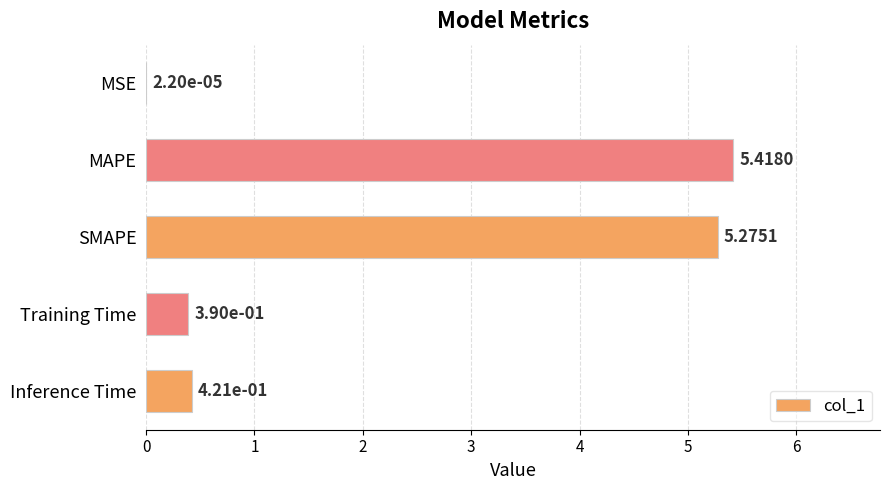

At which category does the chart reach its peak across all series?

MAPE